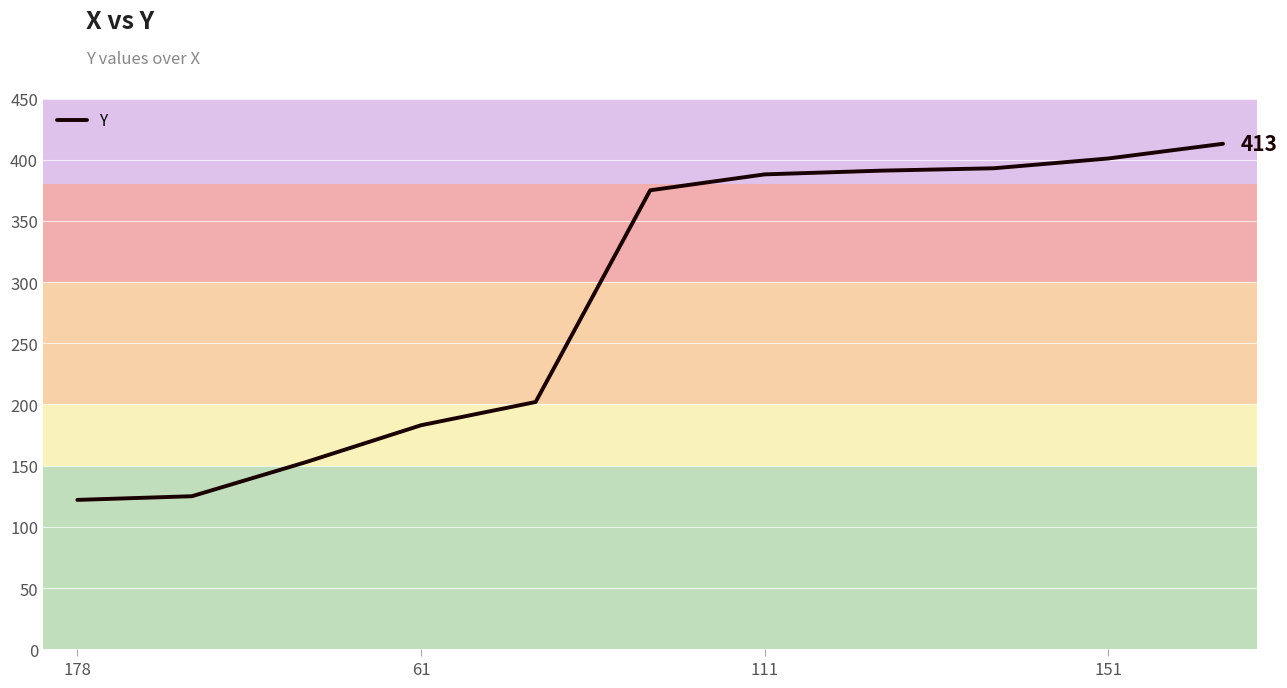

Count the number of data series in this chart.

1